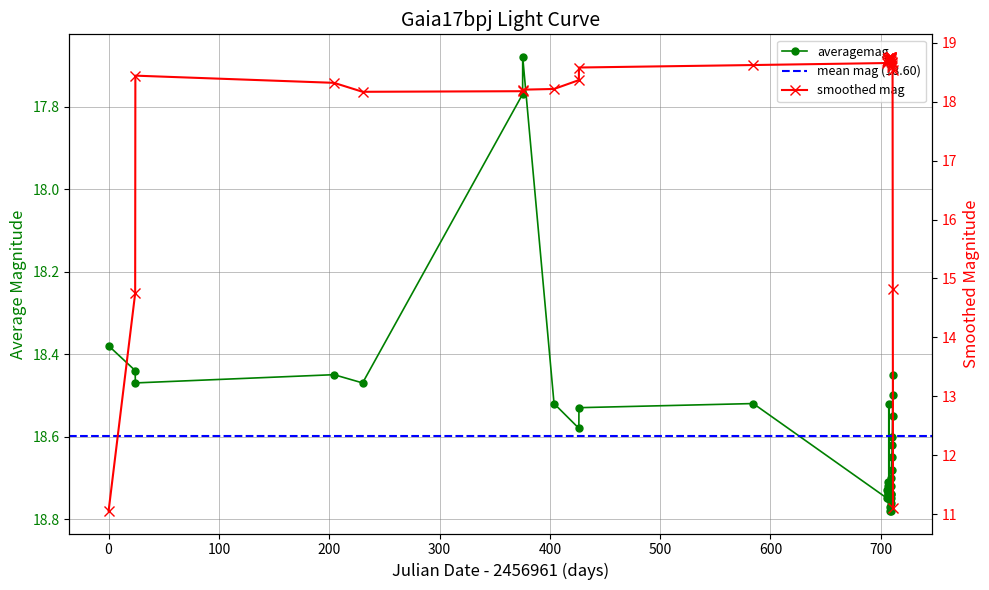

What is the minimum value shown in the chart?

17.7